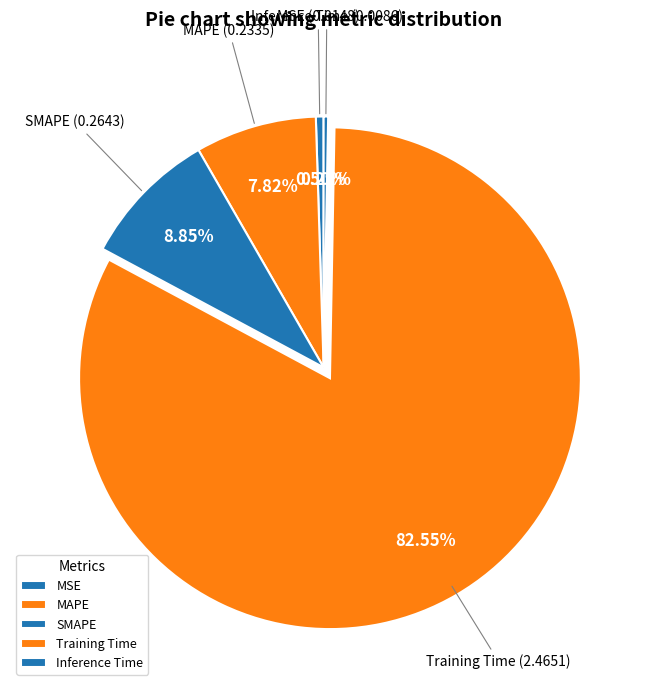

The Inference Time slice represents 1% of the pie. True or false?

False